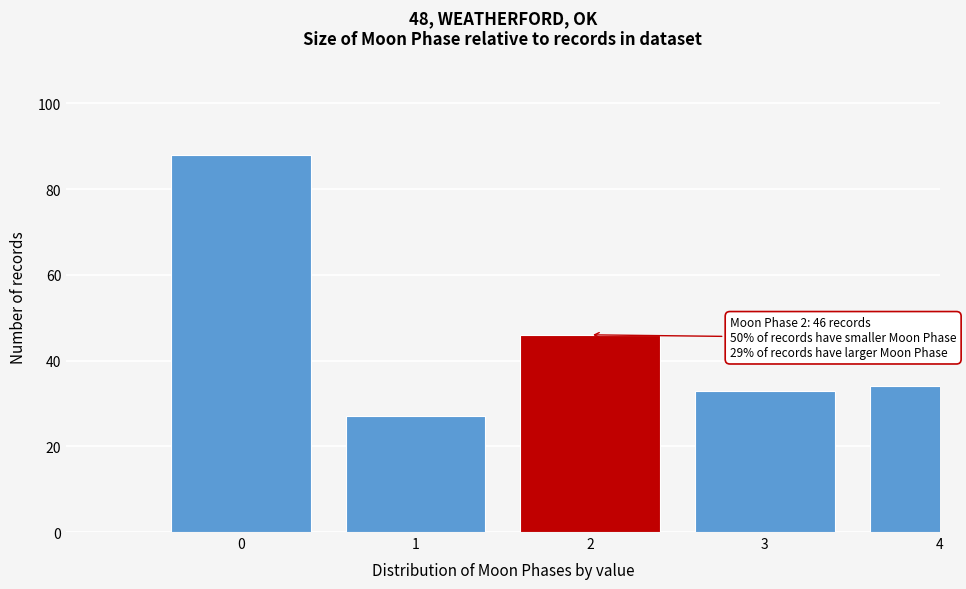

Reading left to right, list all the values displayed in this chart.

88	27	46	33	34